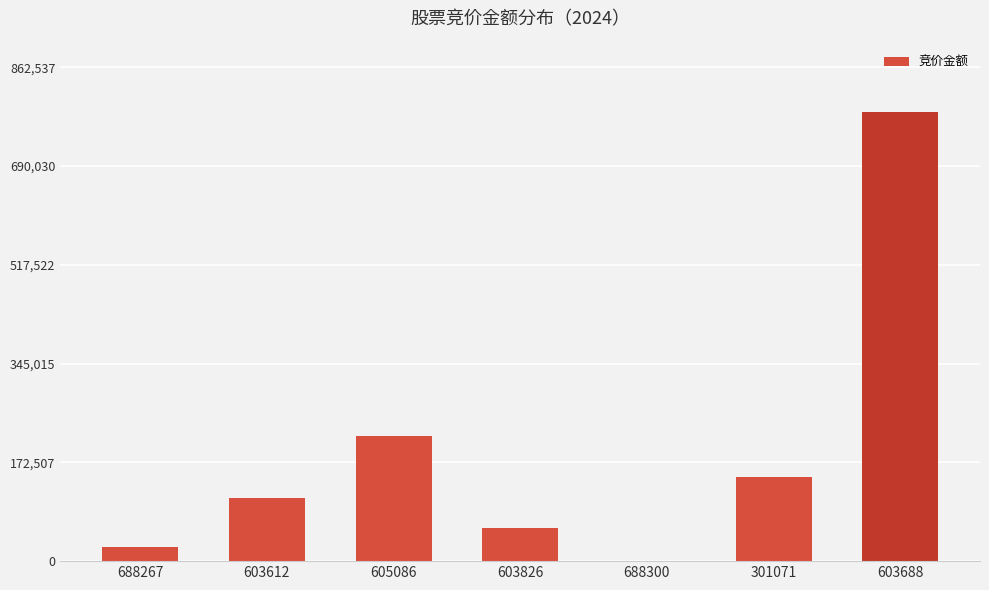

What is the change in value from 603612 to 688300?

-111020